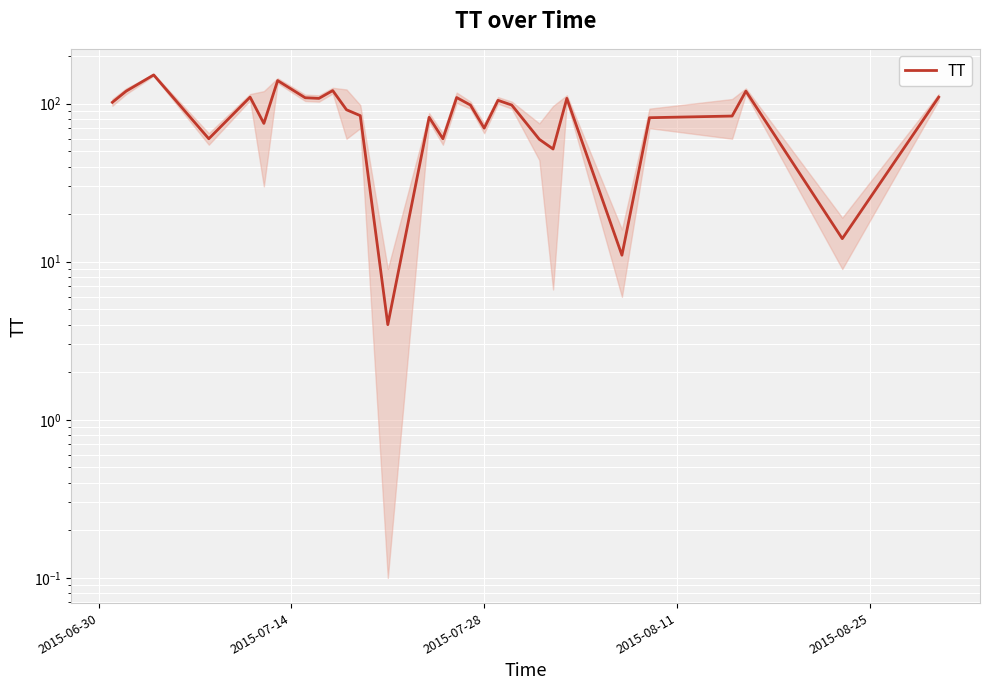

How many points are lower than both their immediate neighbors (excluding endpoints)?

9